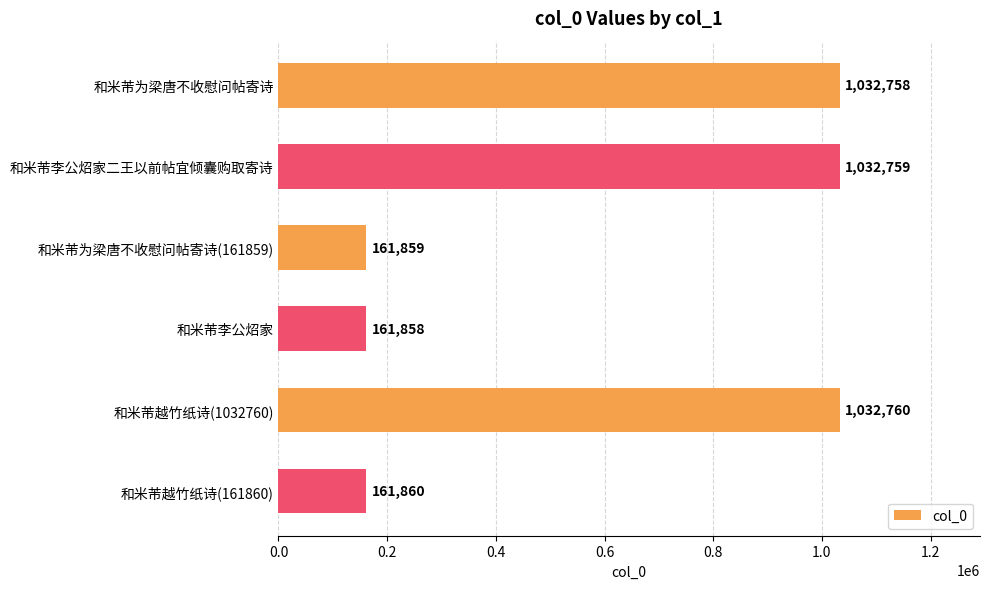

Rank the categories by value from lowest to highest.

和米芾李公炤家, 和米芾为梁唐不收慰问帖寄诗(161859), 和米芾越竹纸诗(161860), 和米芾为梁唐不收慰问帖寄诗, 和米芾李公炤家二王以前帖宜倾囊购取寄诗, 和米芾越竹纸诗(1032760)